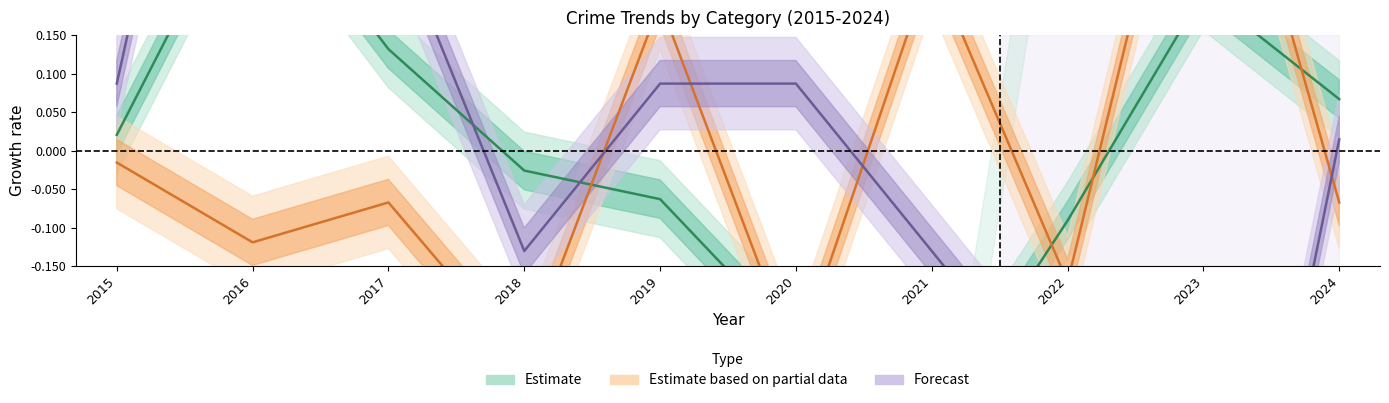

Rank the categories by Burglary value from lowest to highest.

2023, 2022, 2018, 2021, 2024, 2015, 2019, 2020, 2017, 2016